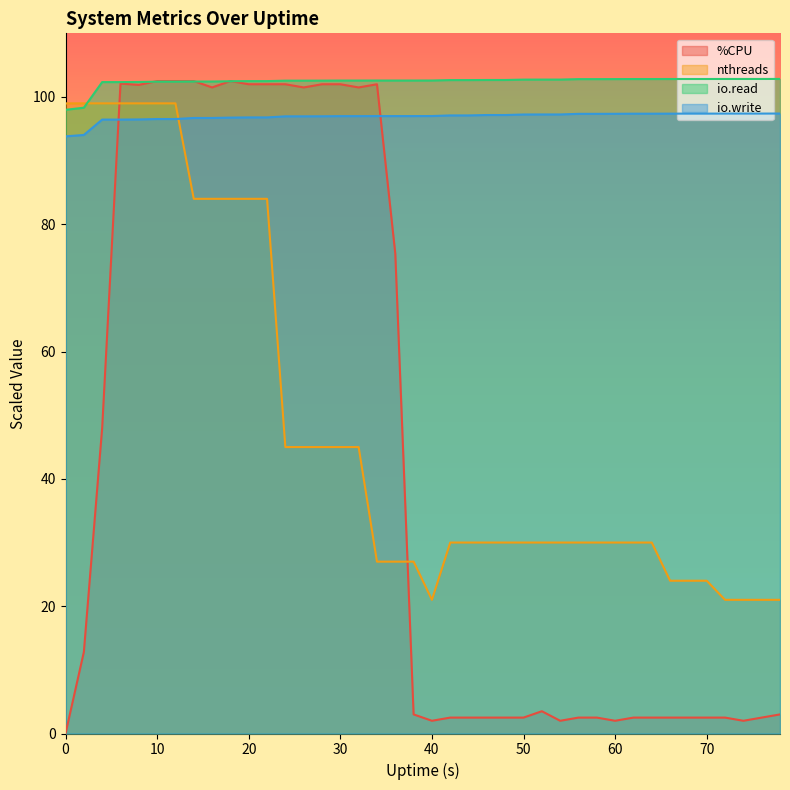

How many data points in %CPU are less than 3?

19